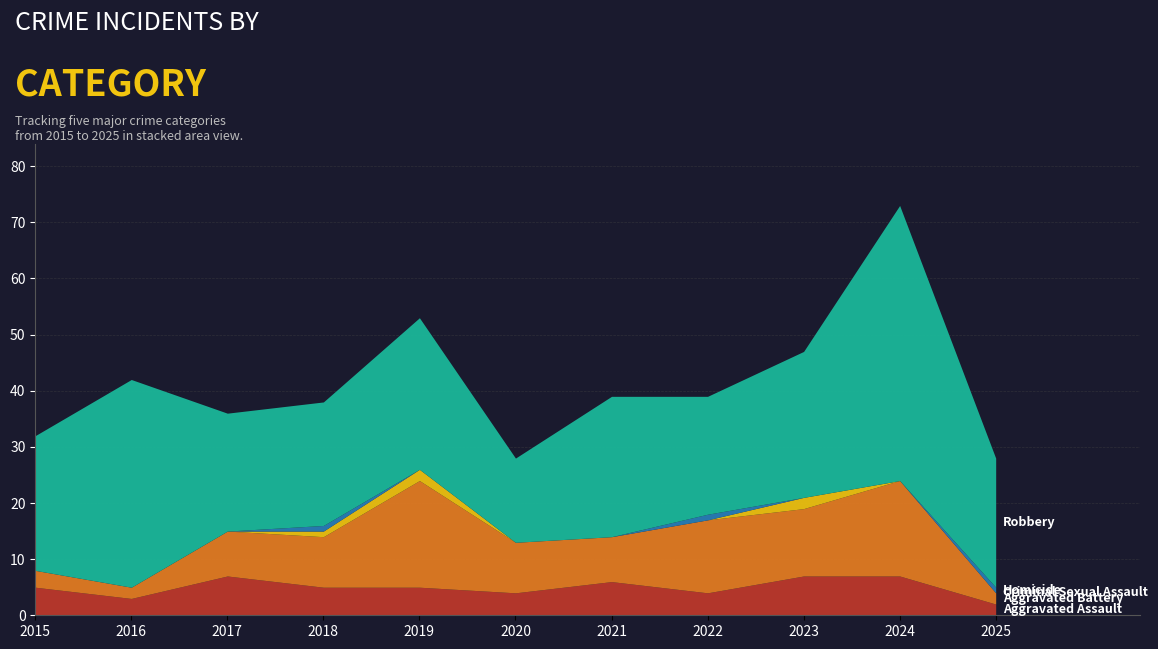

At how many categories does at least one series exceed 35?

2